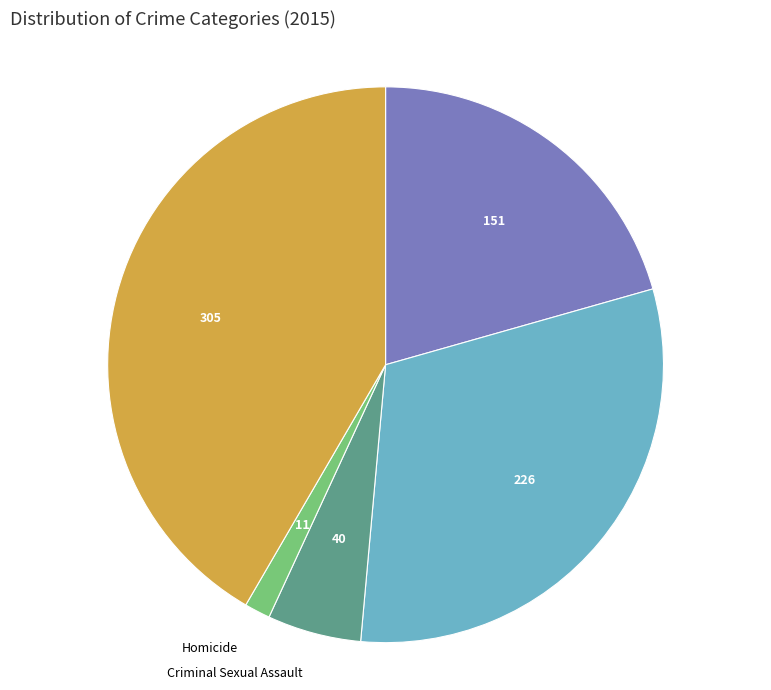

Is the sum of Homicide and Aggravated Battery greater than half?

No